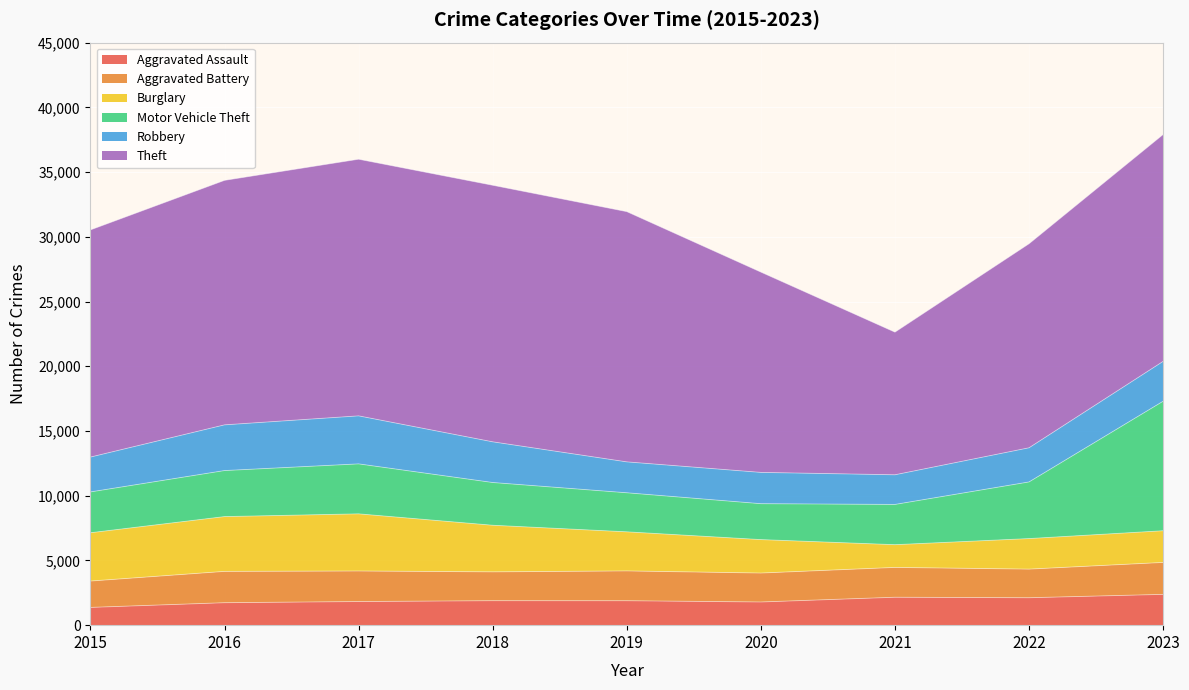

Count the number of data series in this chart.

6